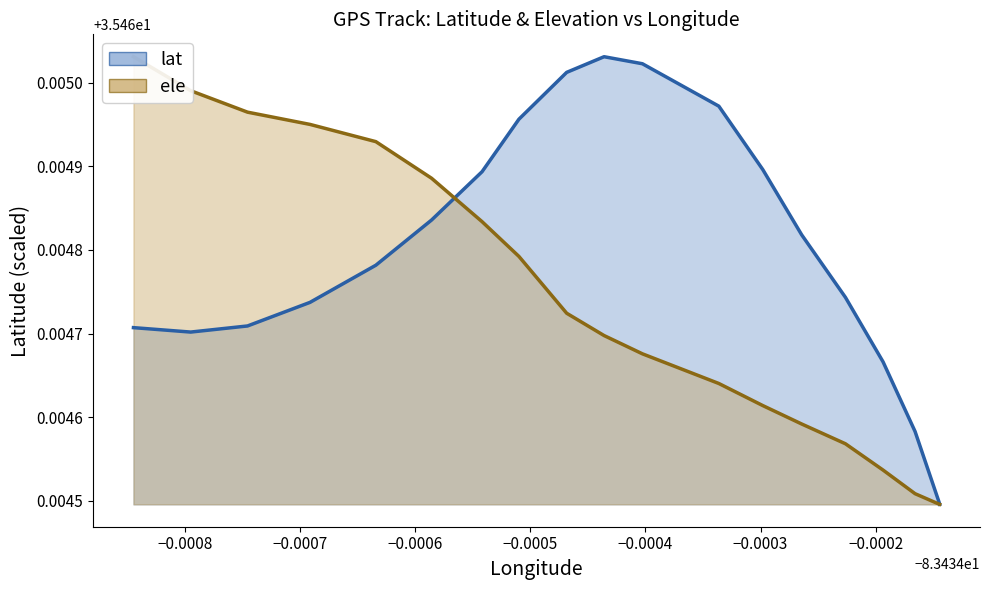

What is the lowest value of the ele series?

35.5